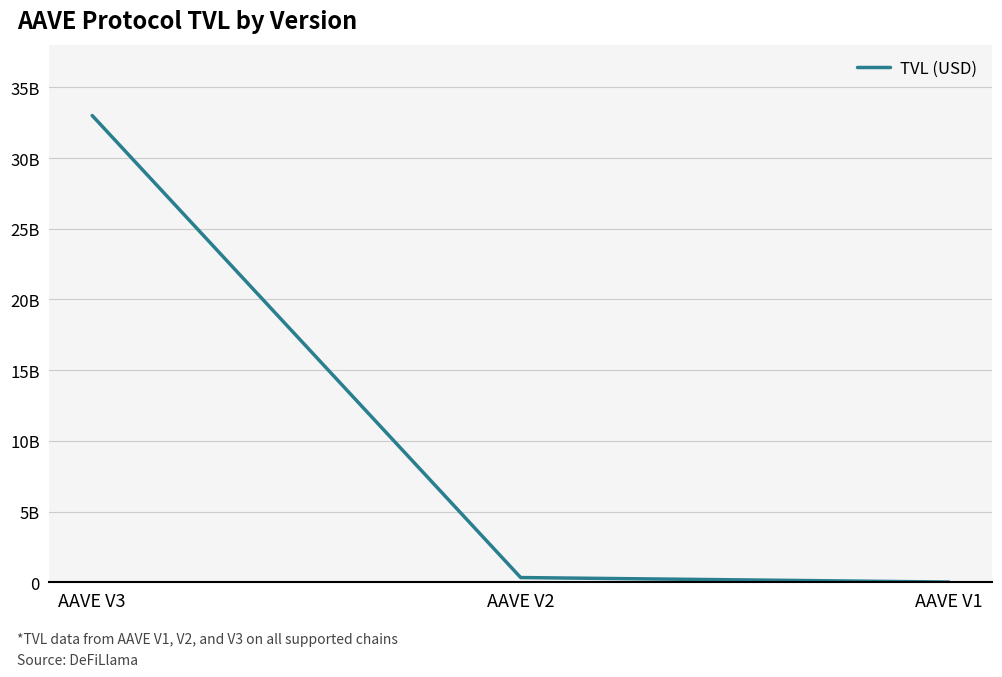

List the labels in order of value, largest first.

AAVE V3, AAVE V2, AAVE V1